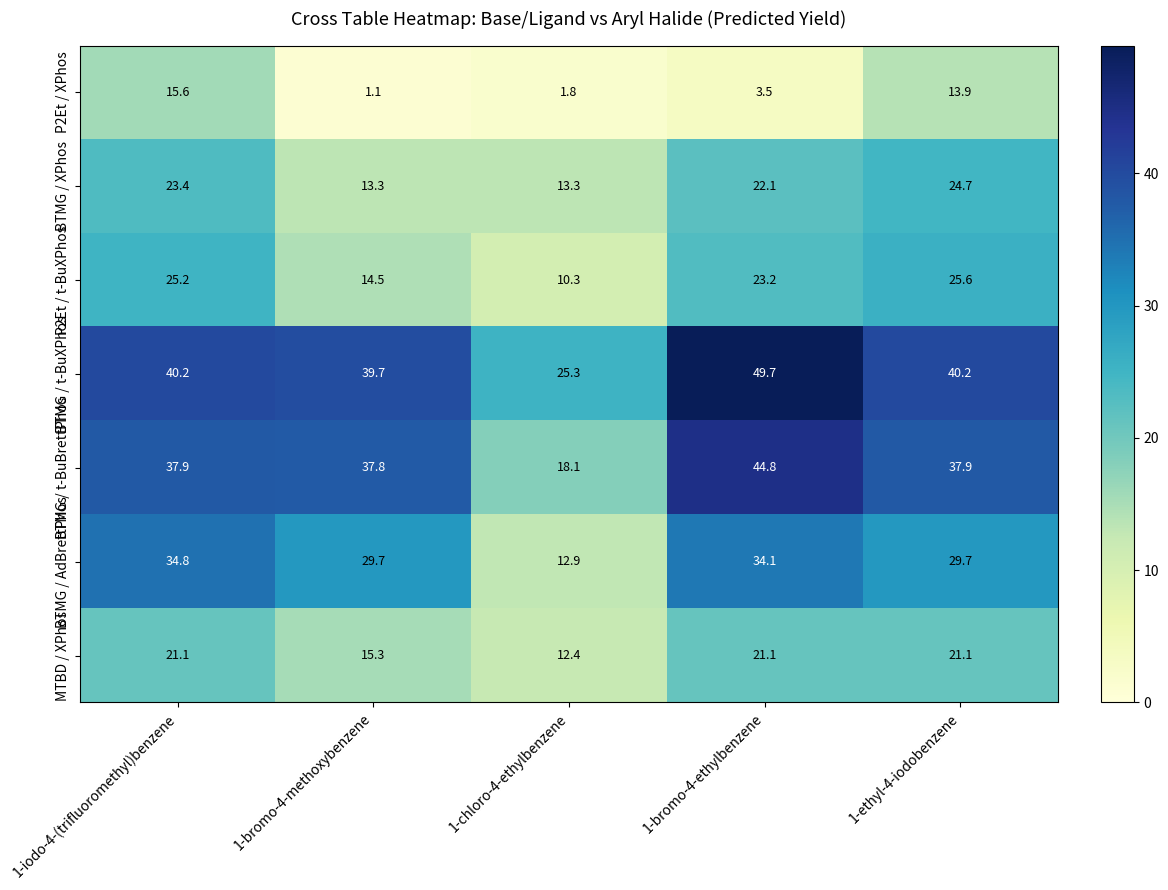

What is the sum of the BTMG / t-BuBrettPhos values at 1-chloro-4-ethylbenzene and 1-iodo-4-(trifluoromethyl)benzene?

56.0